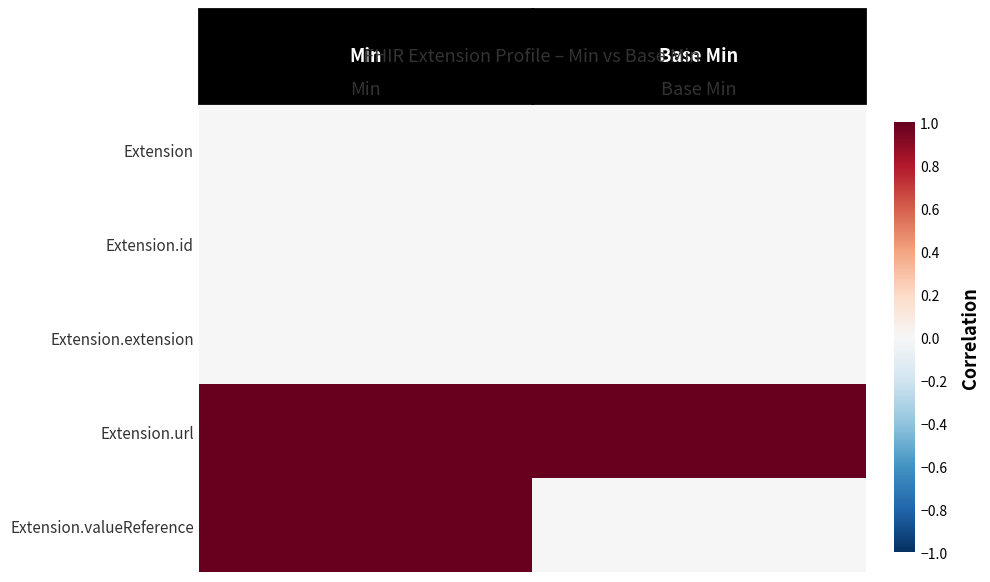

Reading left to right, list all the values displayed in this chart.

Extension: Min=0	Base Min=0
Extension.id: Min=0	Base Min=0
Extension.extension: Min=0	Base Min=0
Extension.url: Min=1	Base Min=1
Extension.valueReference: Min=1	Base Min=0